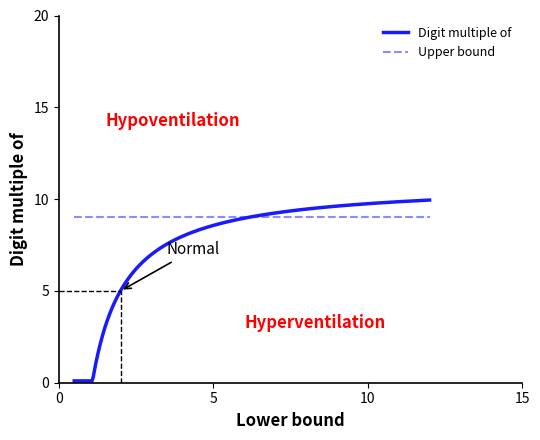

What are all the series names shown in the legend?

Digit multiple of, Upper bound